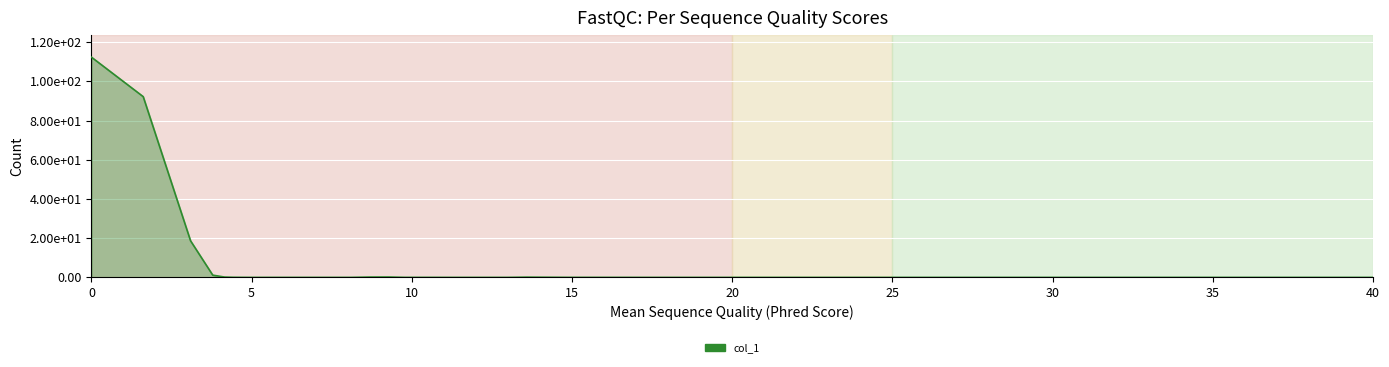

Does the chart display data point markers on the line(s)?

No